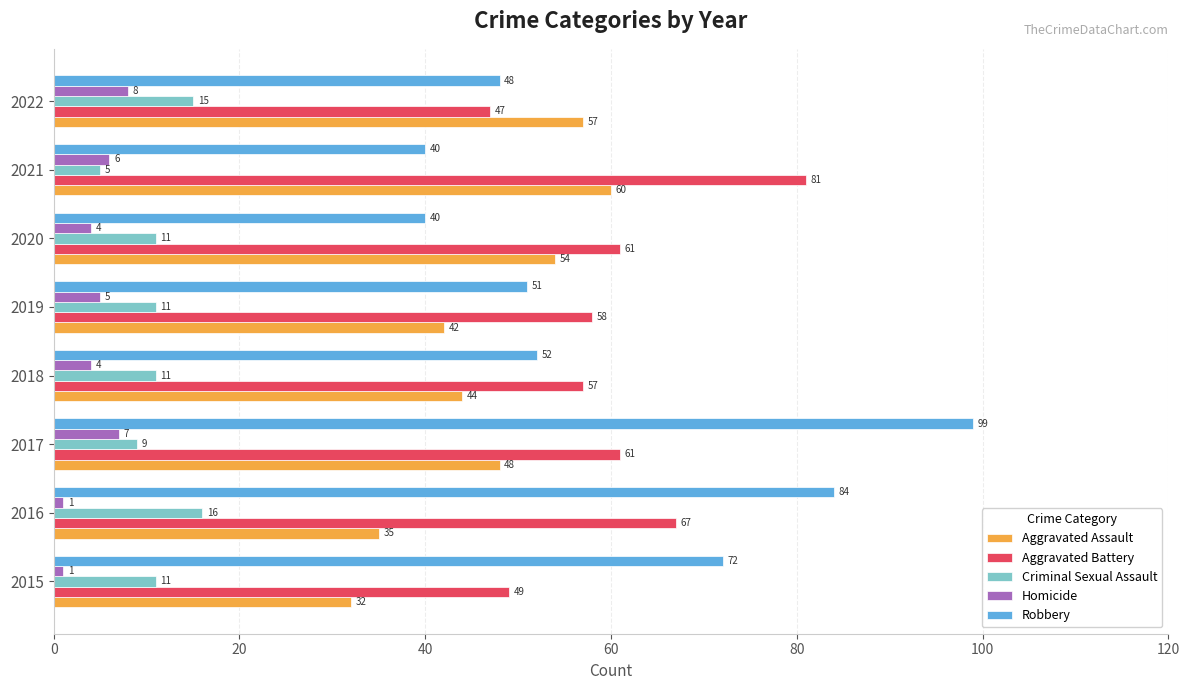

The value of Robbery at 2019 is 79. True or false?

False